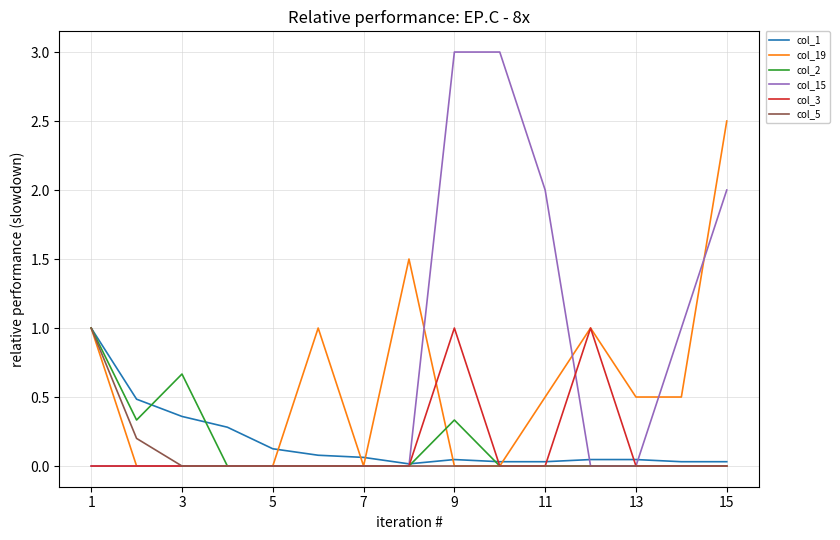

Which series has the largest range (max minus min)?

col_15